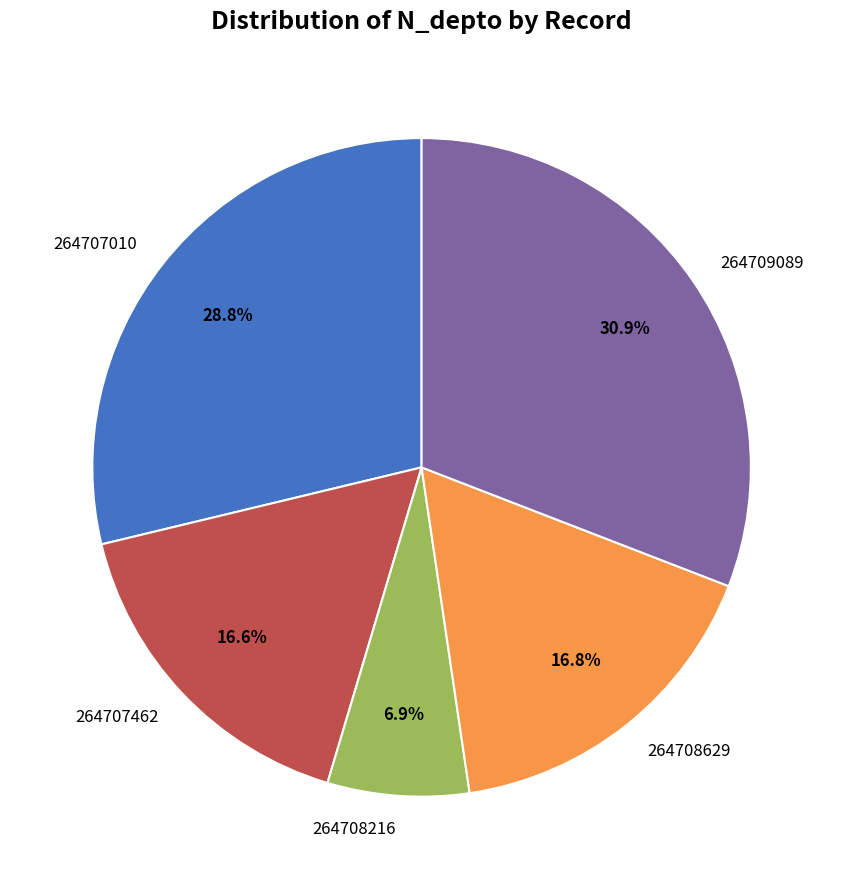

Is 264708629 the majority of the pie?

No